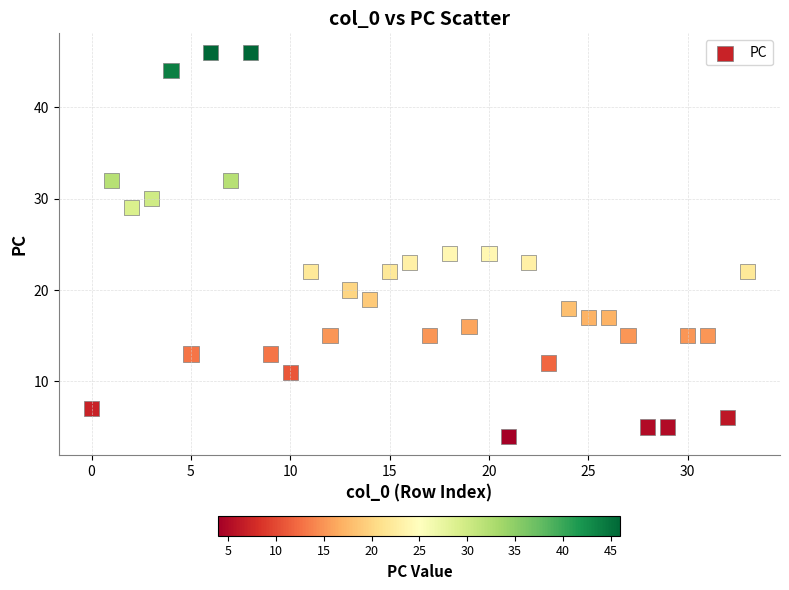

What is the range of Y values (max minus min)?

42